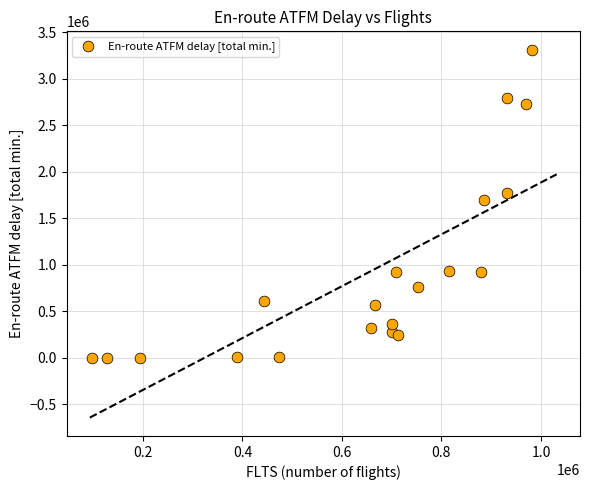

What is the range of X values (max minus min)?

883962